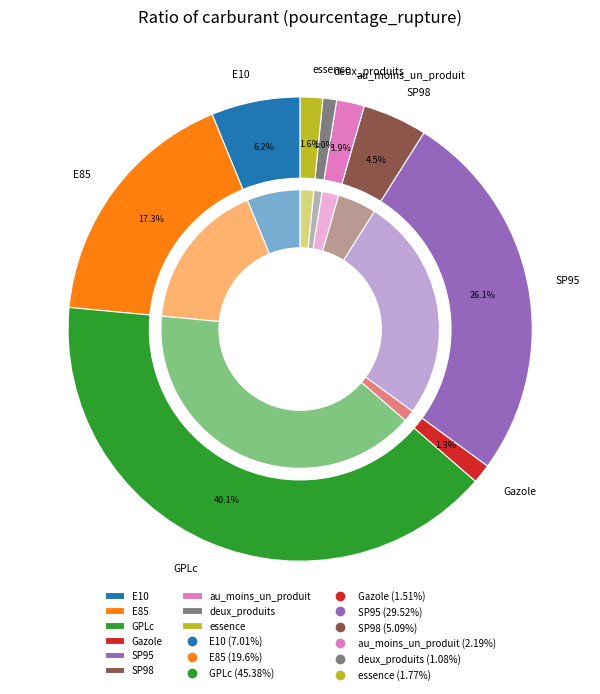

Does GPLc represent more than half of the total?

No